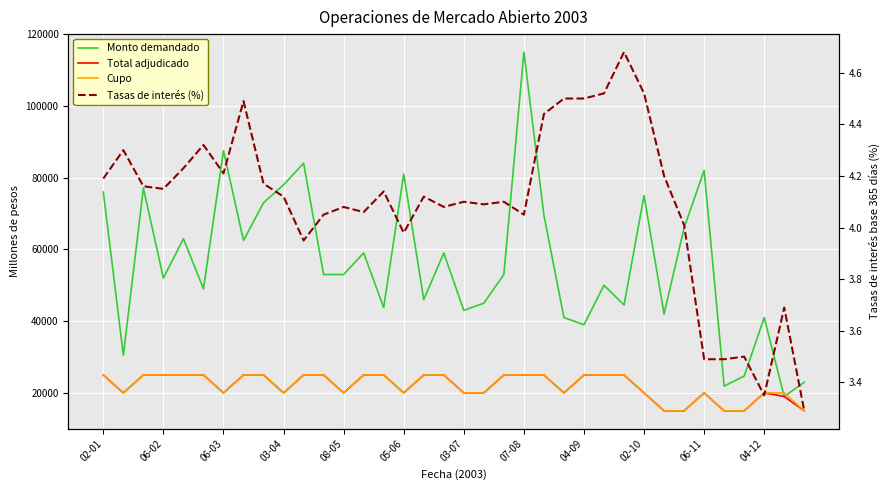

What is the average value of the Cupo series?

21944.4